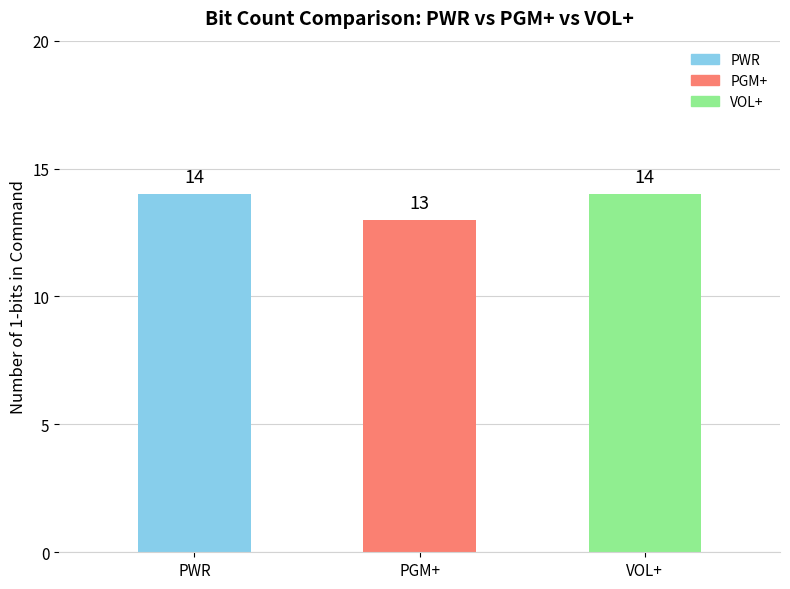

Does the chart contain stacked bars?

No